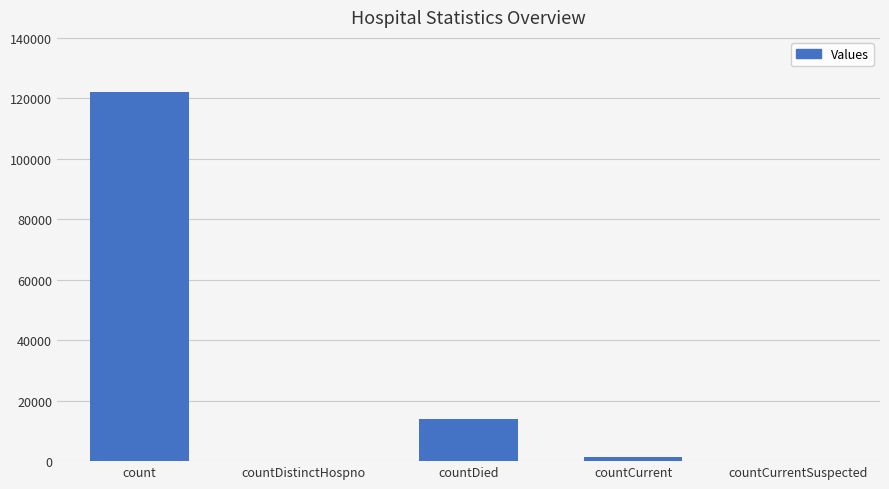

What is the average value?

27438